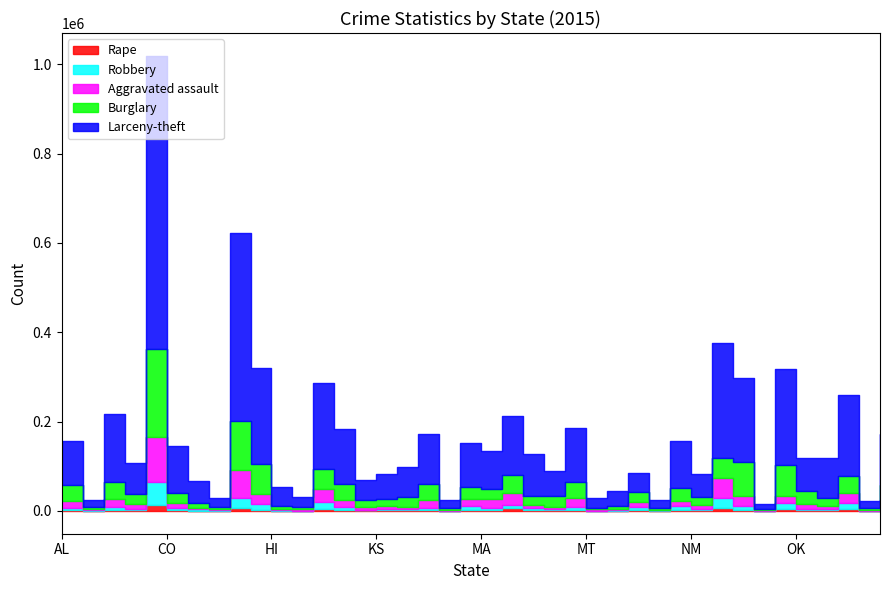

What is the maximum value shown in the chart?

656517